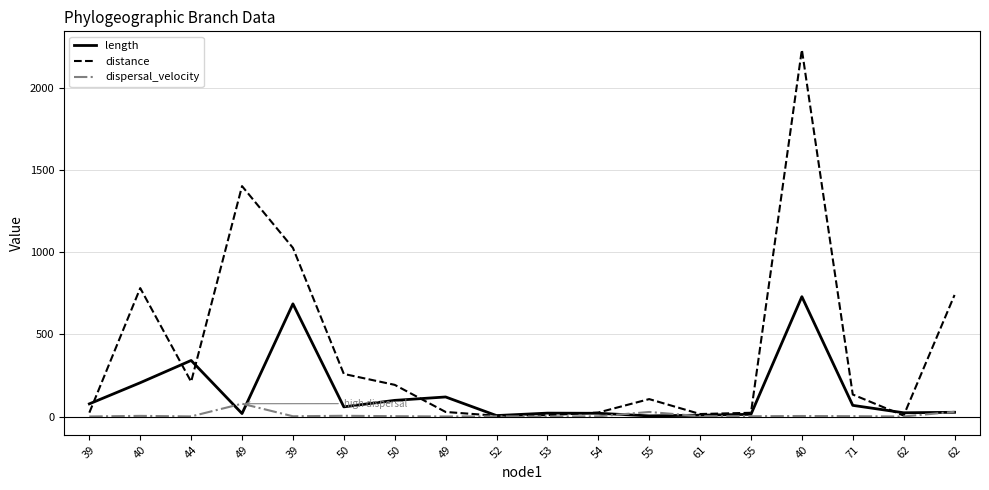

In distance, how many points are lower than both neighbors (excluding endpoints)?

4